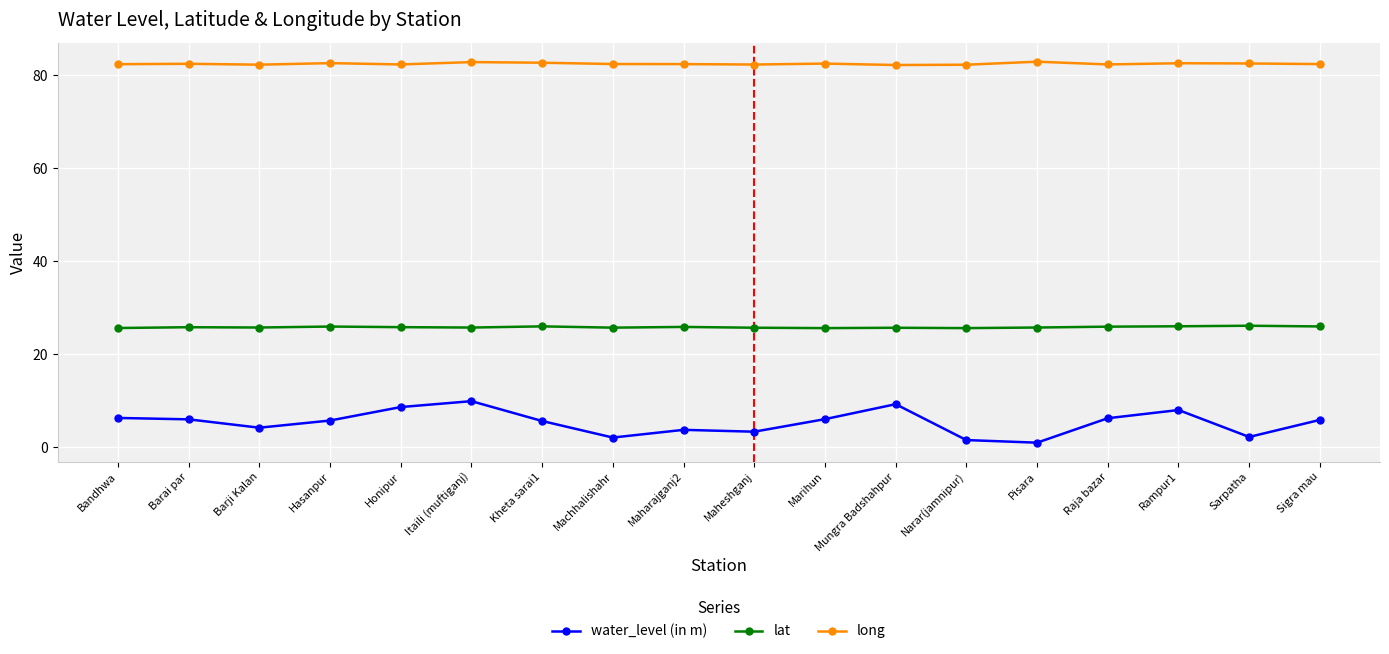

What position from the right is Kheta sarai1?

12